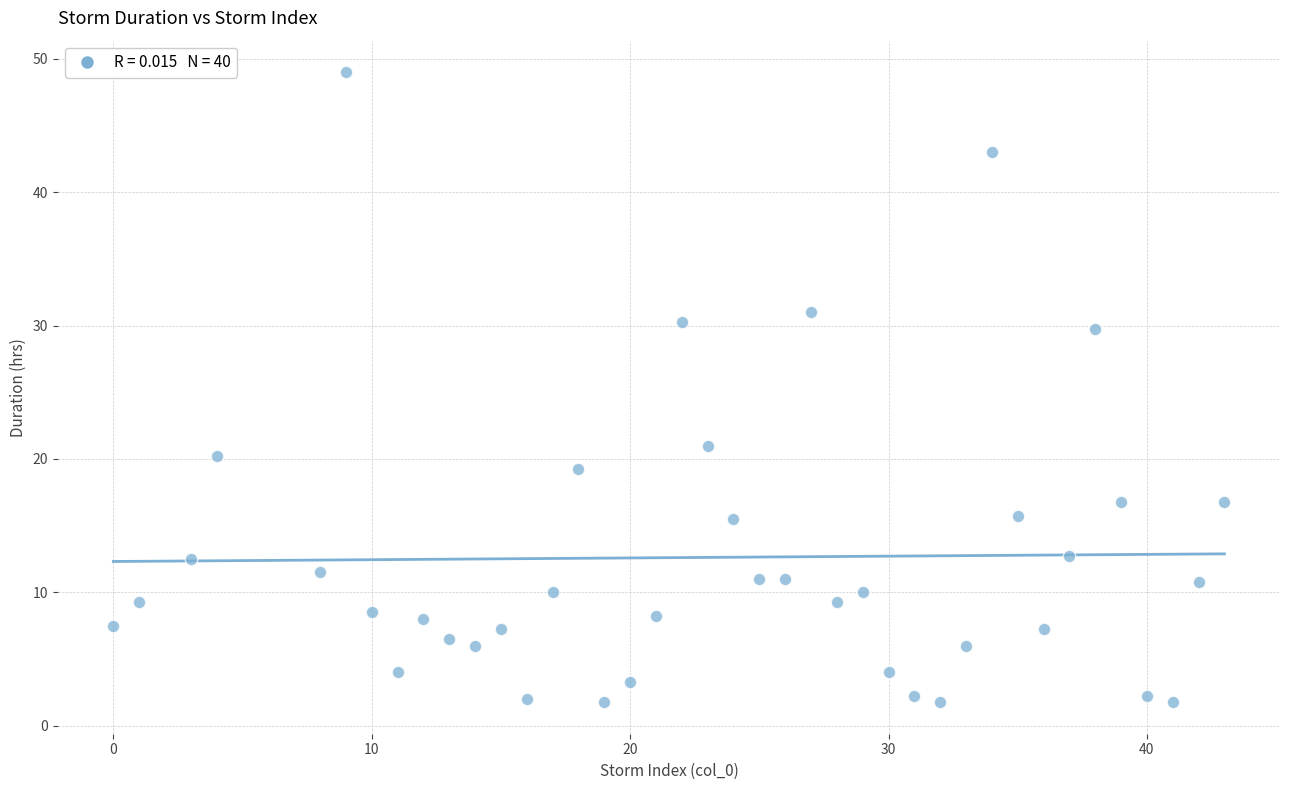

What Y value in the scatter plot is closest to 25?

21.0